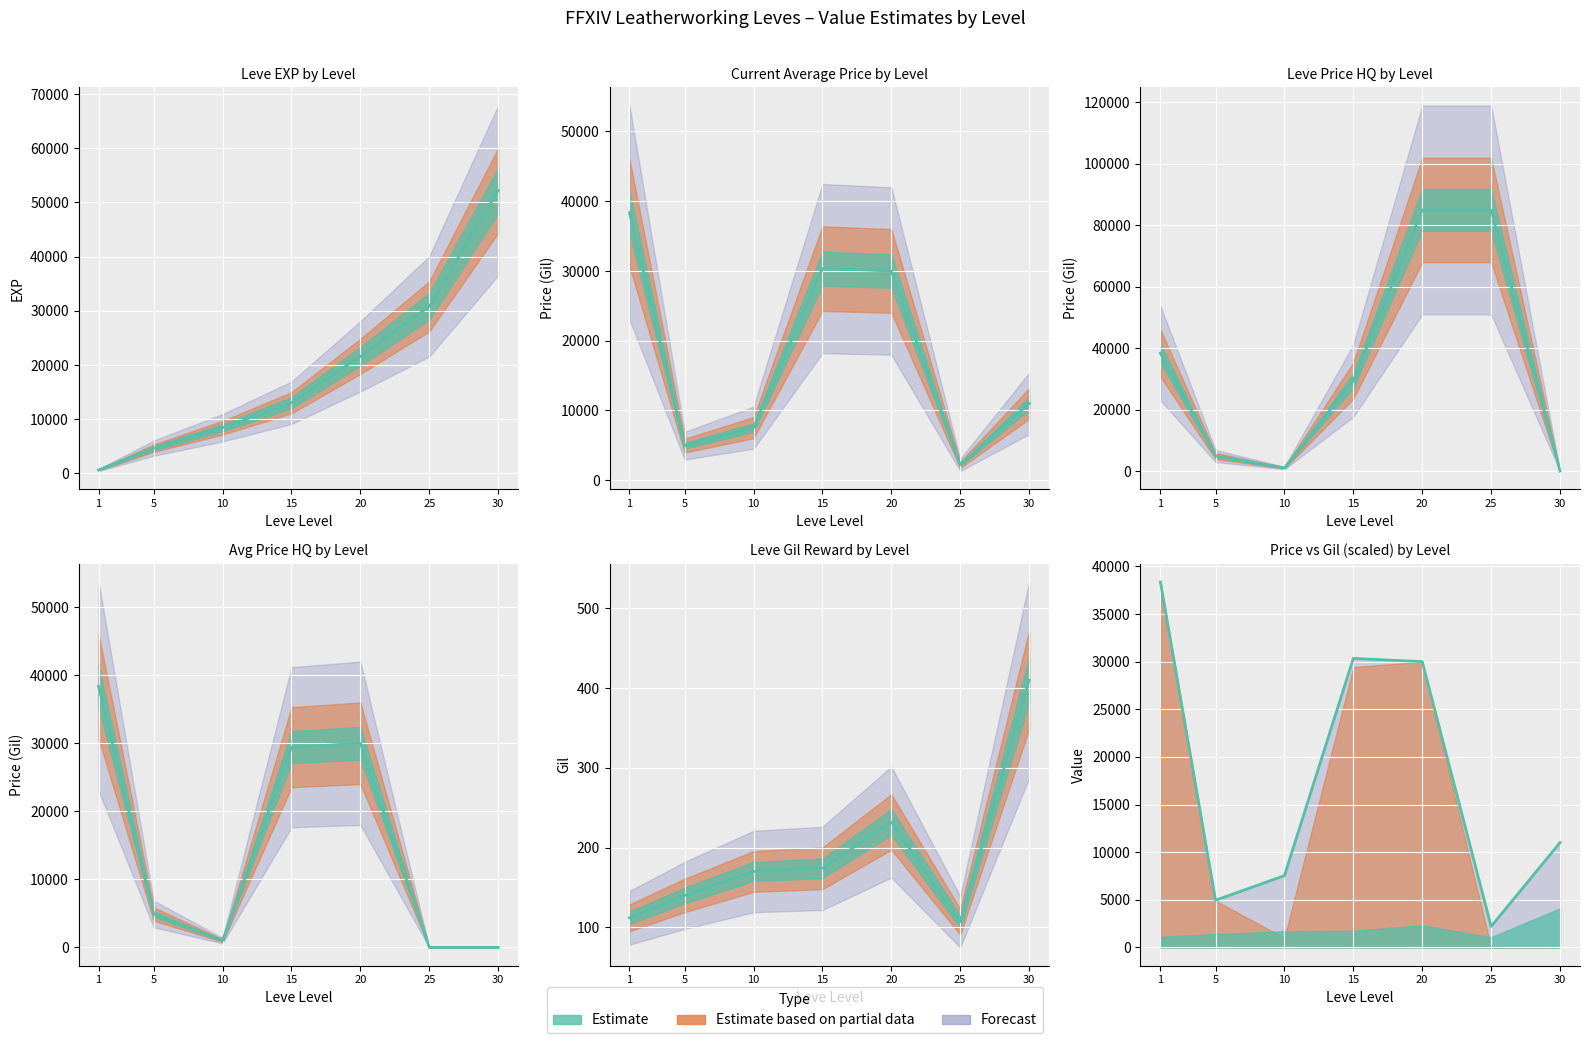

What is the difference between the maximum and second lowest values in the LevePriceHQ series?

83999